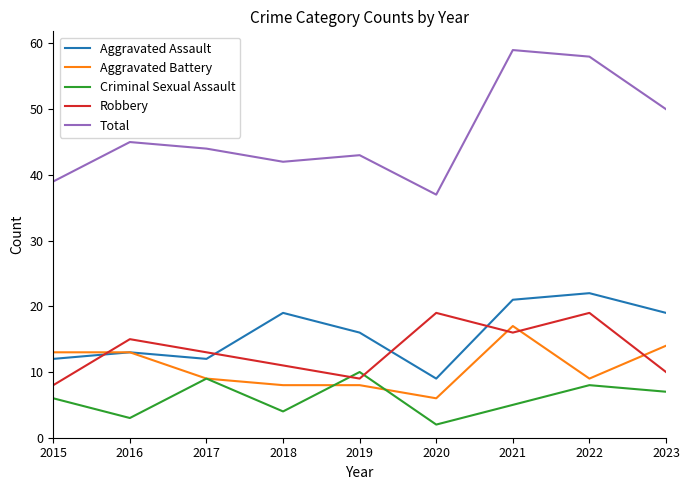

How many series are shown in this chart?

5